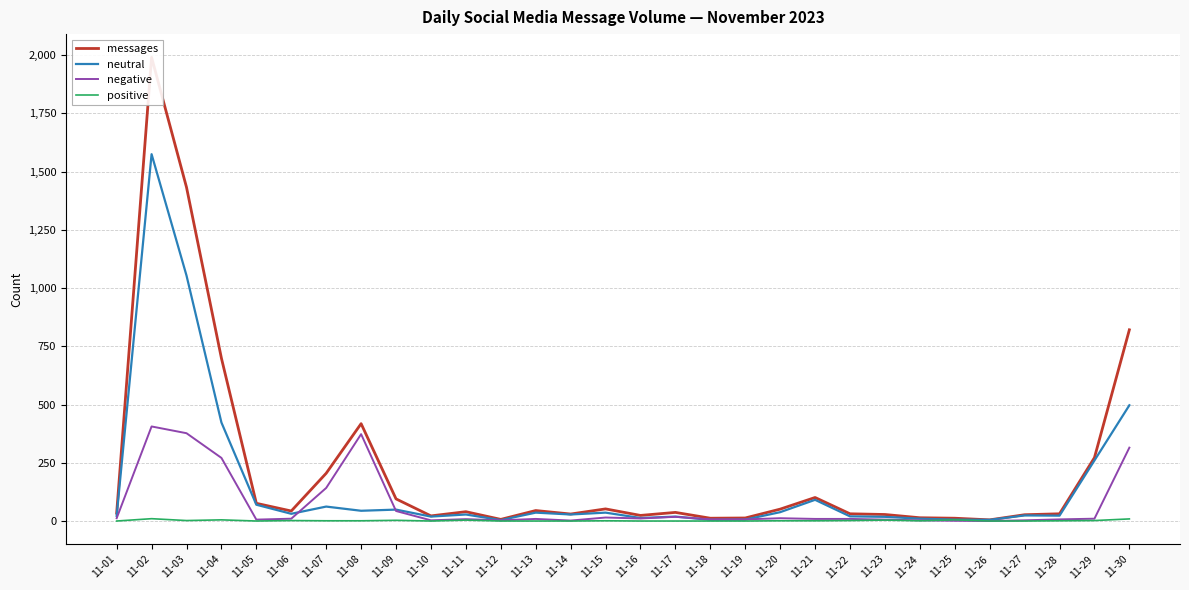

How many series are shown in this chart?

4